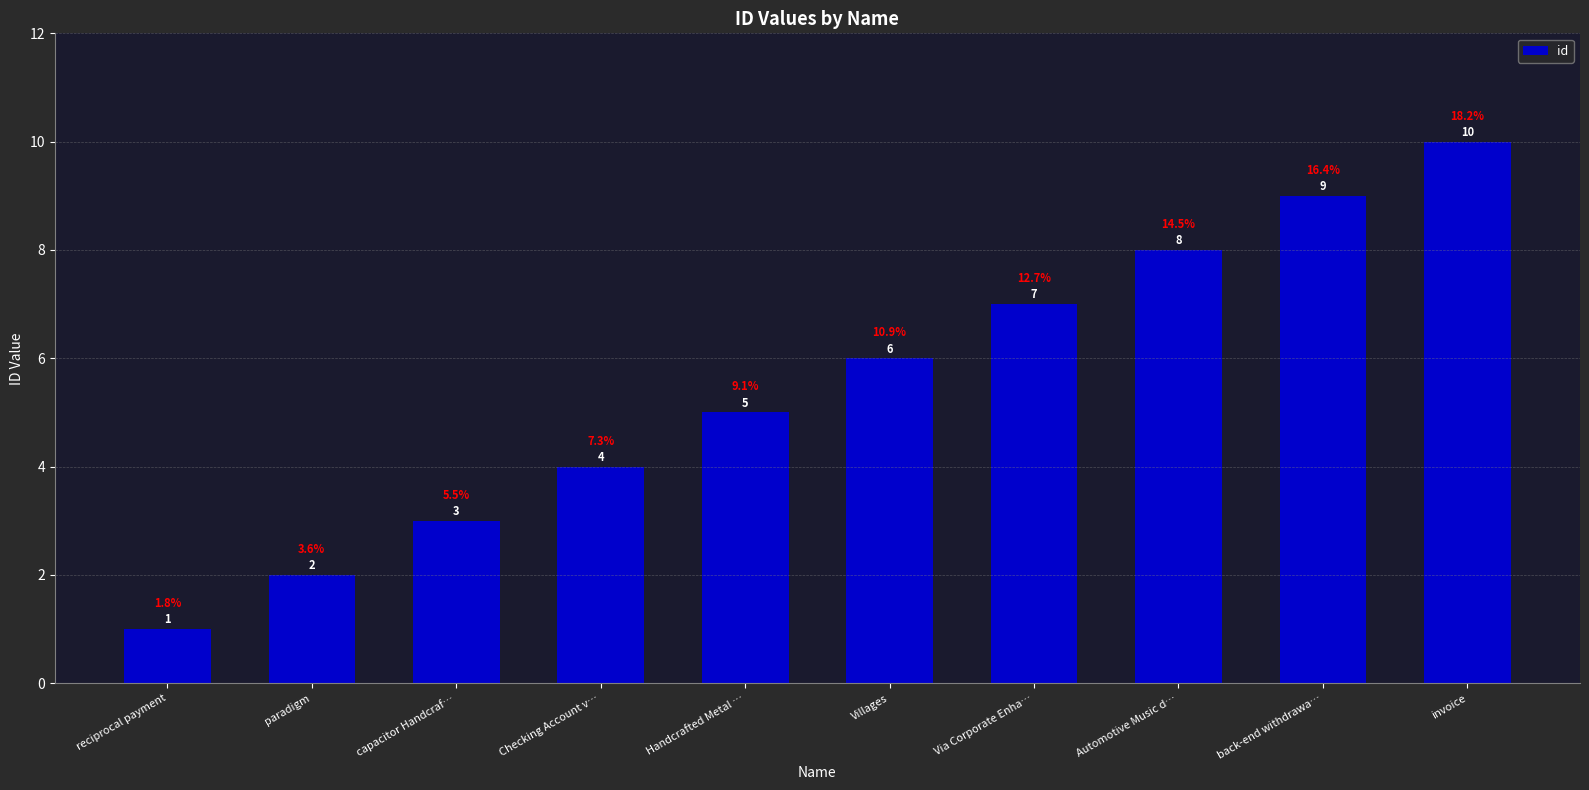

What position from the right is Via Corporate Enha…?

4